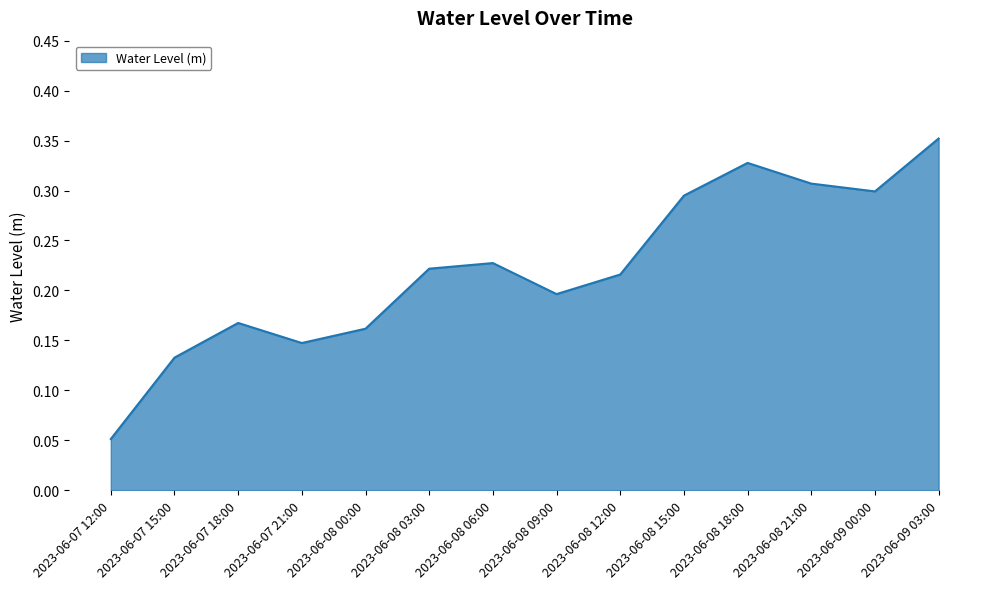

At which label is the value closest to 0?

2023-06-07 12:00